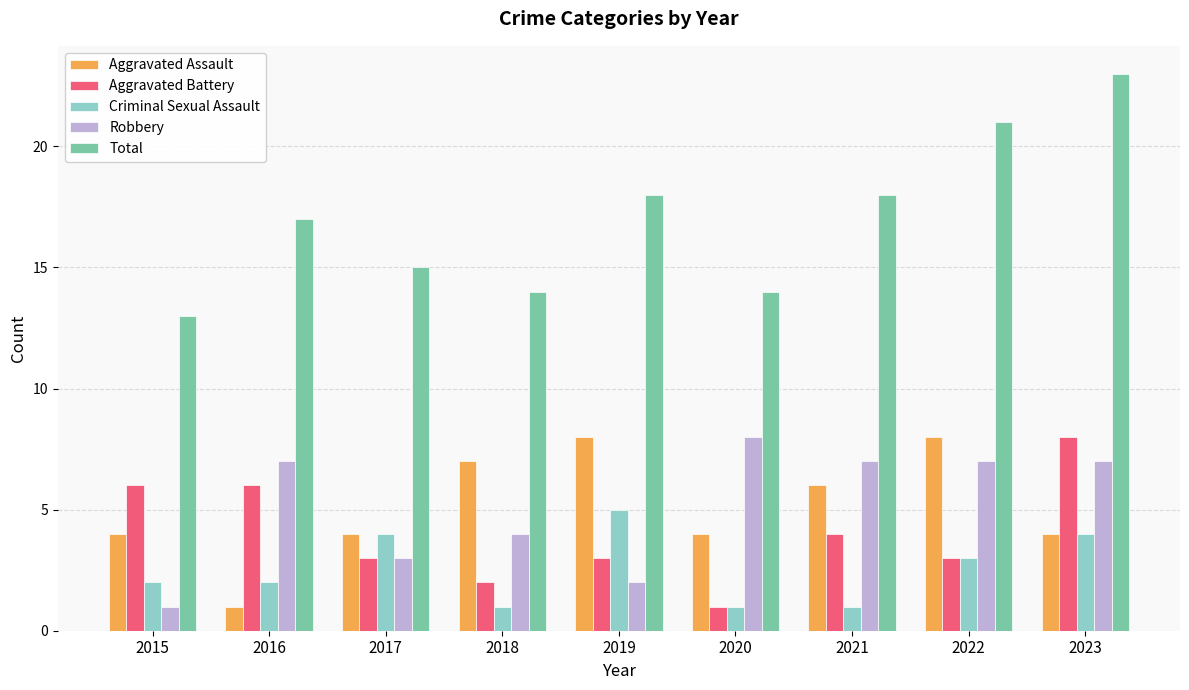

At which label is Aggravated Battery closest to 4?

2021